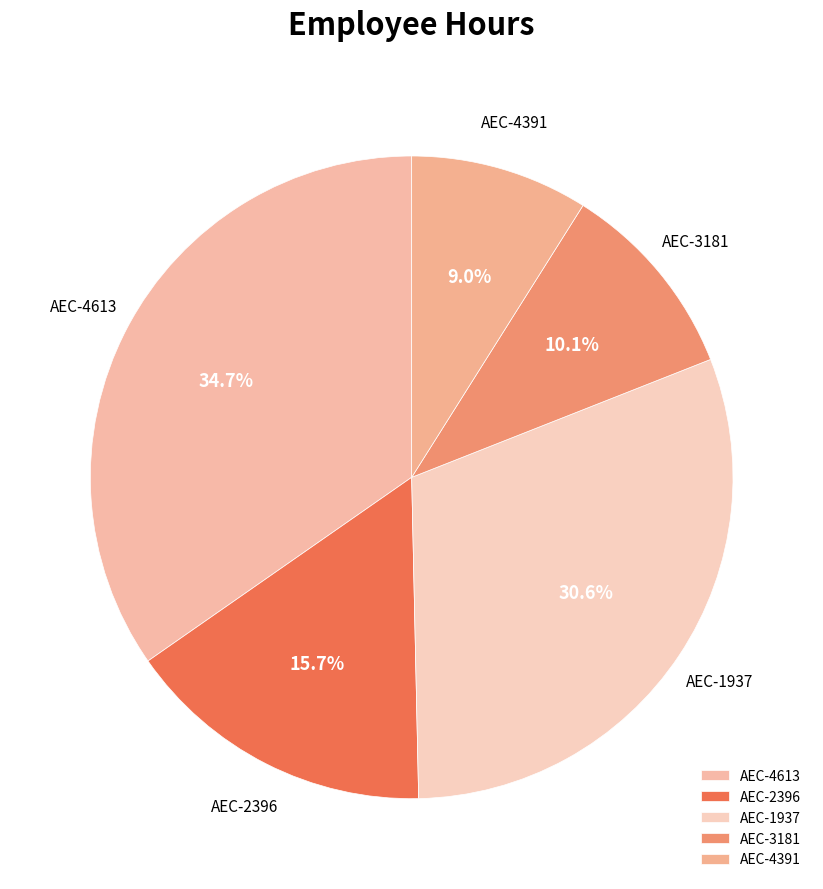

True or false: AEC-1937 accounts for 31% of the total.

True